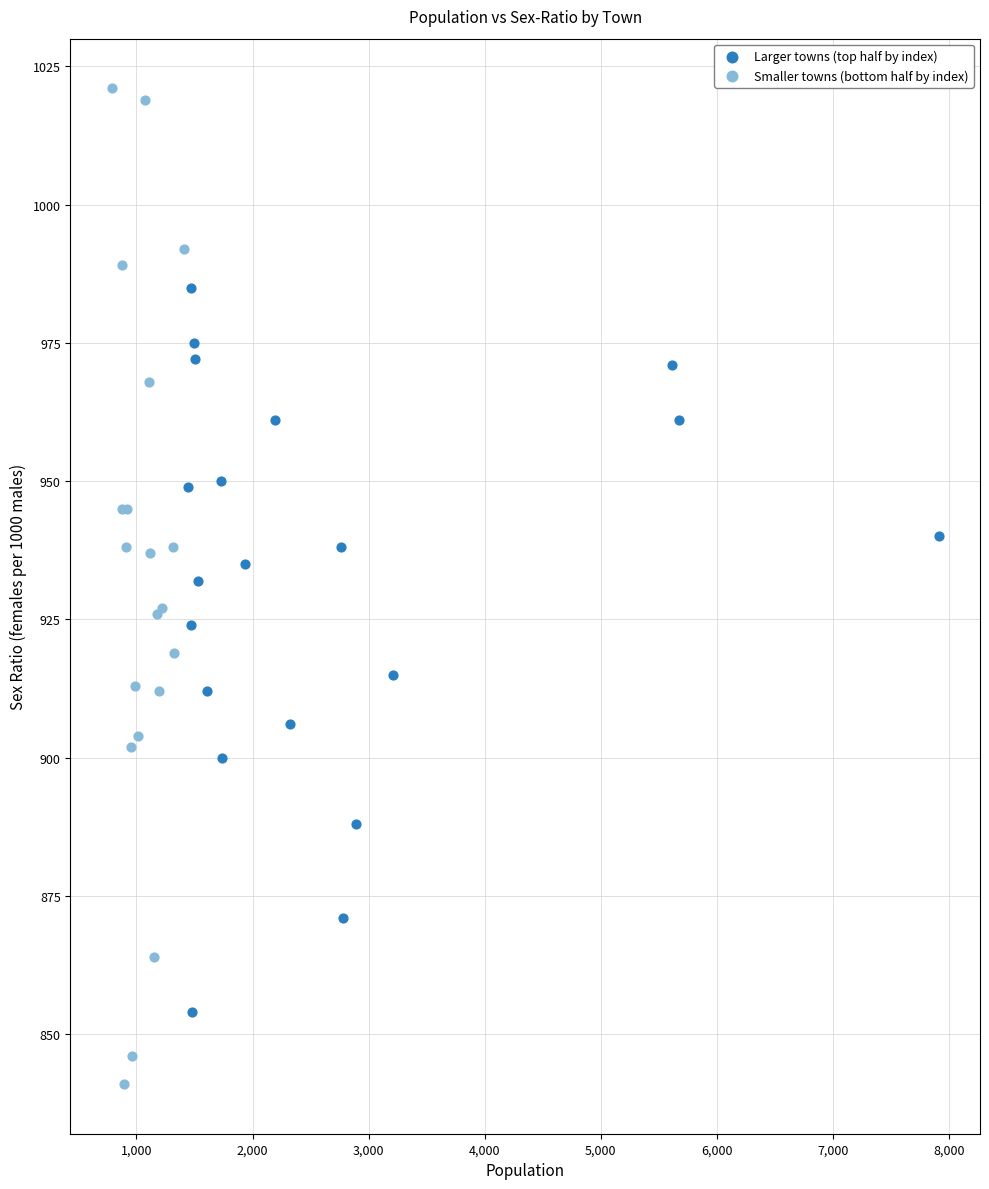

Which series contains the highest Y value?

Smaller towns (bottom half by index)